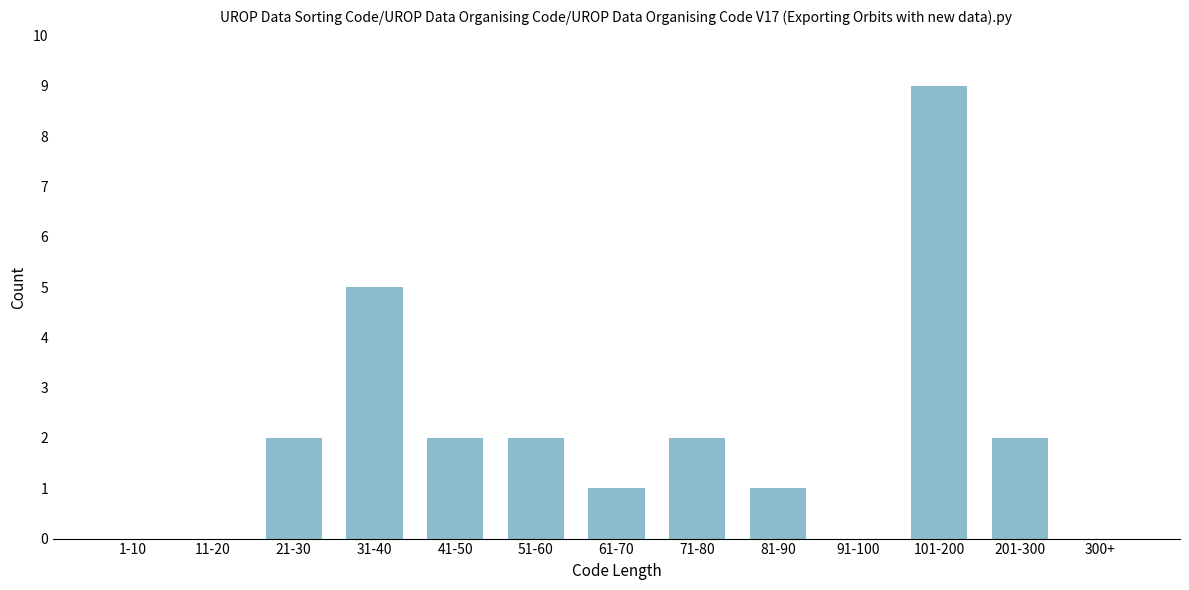

Reading left to right, transcribe all the data shown in this chart.

1-10=0	11-20=0	21-30=2	31-40=5	41-50=2	51-60=2	61-70=1	71-80=2	81-90=1	91-100=0	101-200=9	201-300=2	300+=0